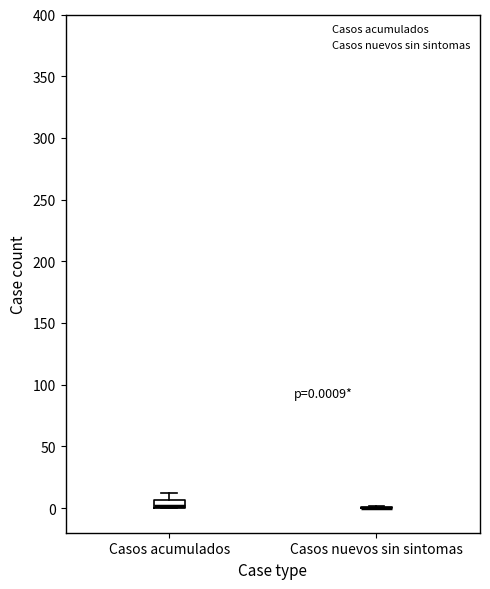

Which box is the tallest, from its lower edge to its upper edge?

Casos acumulados